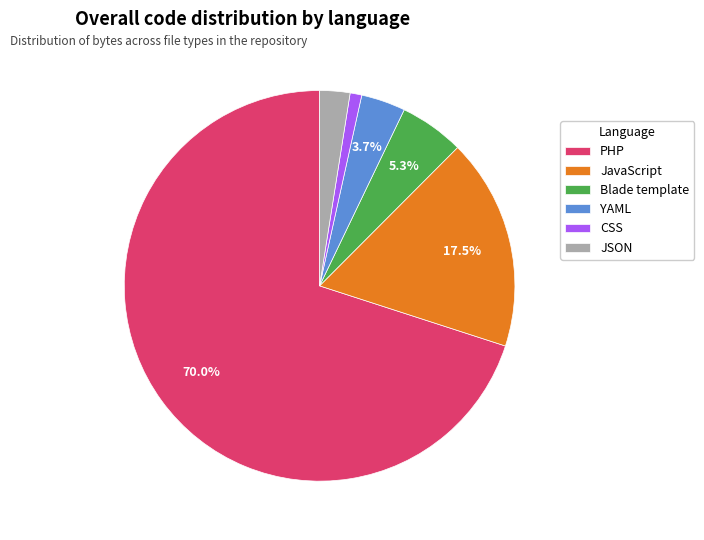

How many slices are in this pie chart?

6